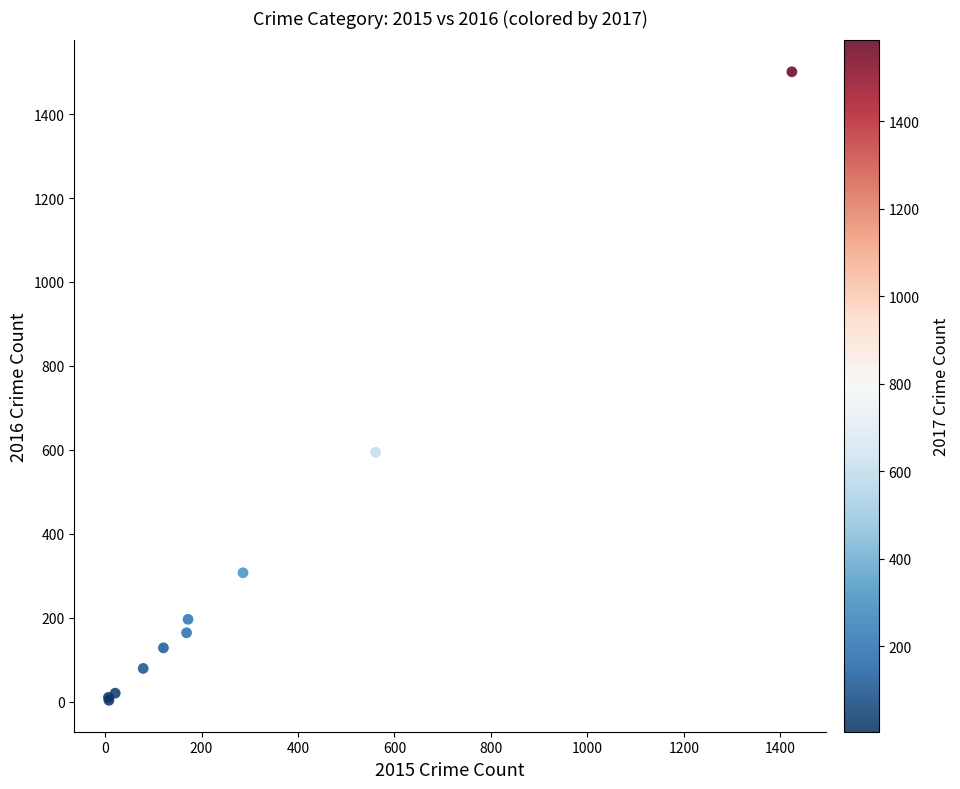

What Y value in the scatter plot is closest to 752?

594